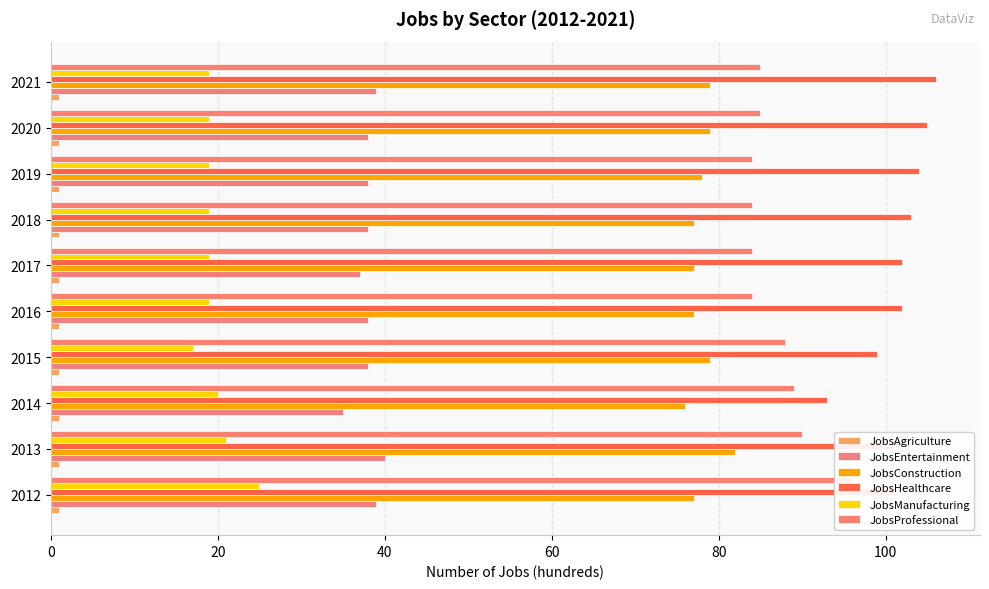

How many data points in JobsHealthcare are less than 102?

4